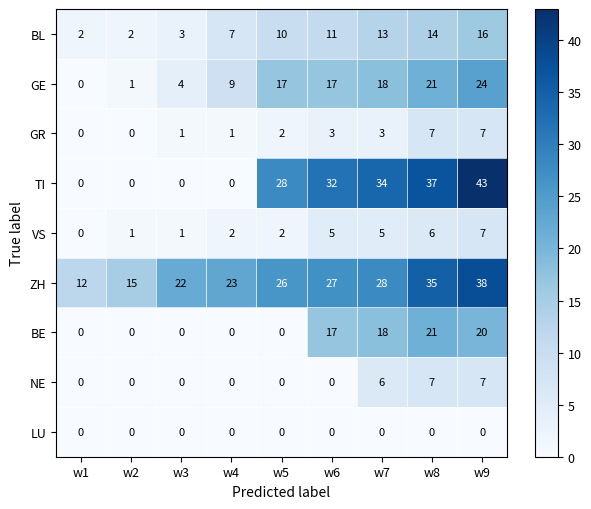

How many categories are shown in the chart?

9